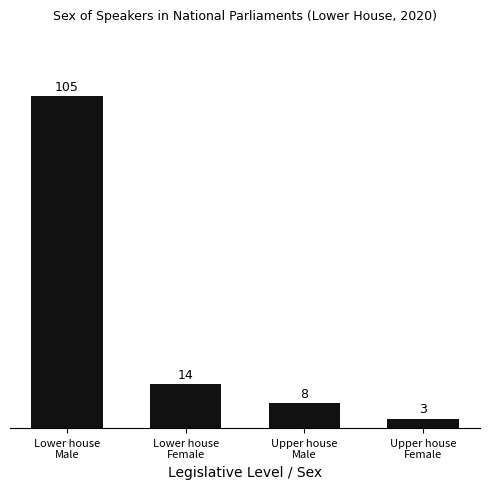

What is the greatest value displayed?

105